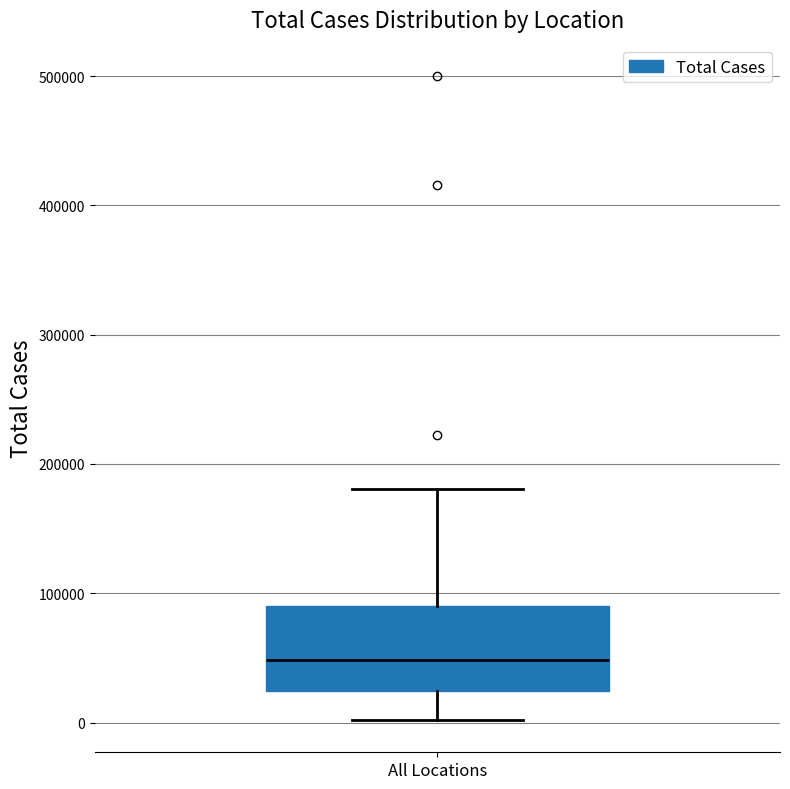

Where does the median line of the box for All Locations sit on the y-axis? The values are not printed on the chart, so give them approximately, as read against the axis.

50000